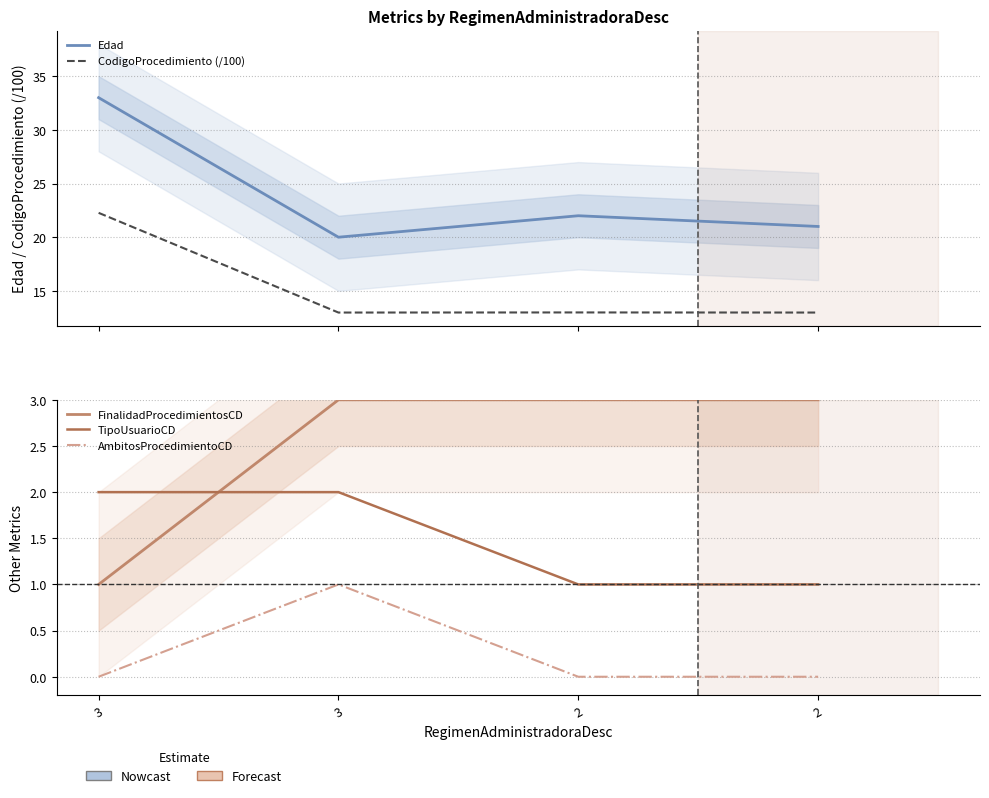

Is the value of AmbitosProcedimientoCD at 2 greater than the value of TipoUsuarioCD at 2?

No